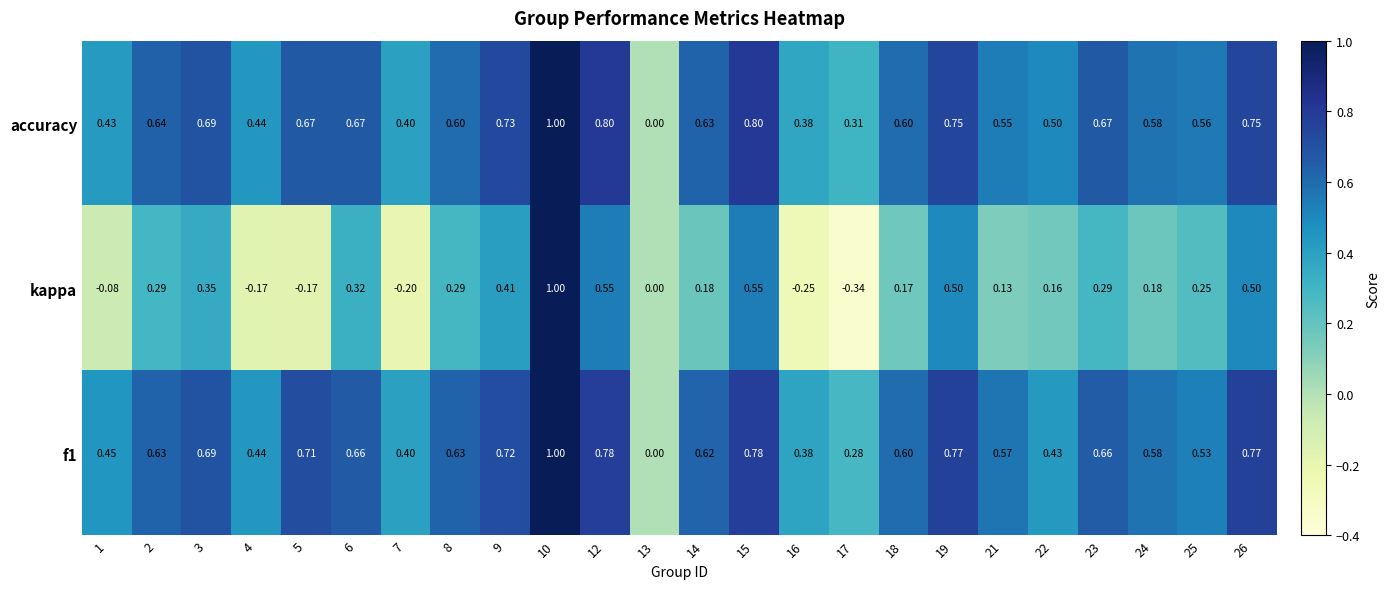

Count the number of data series in this chart.

3